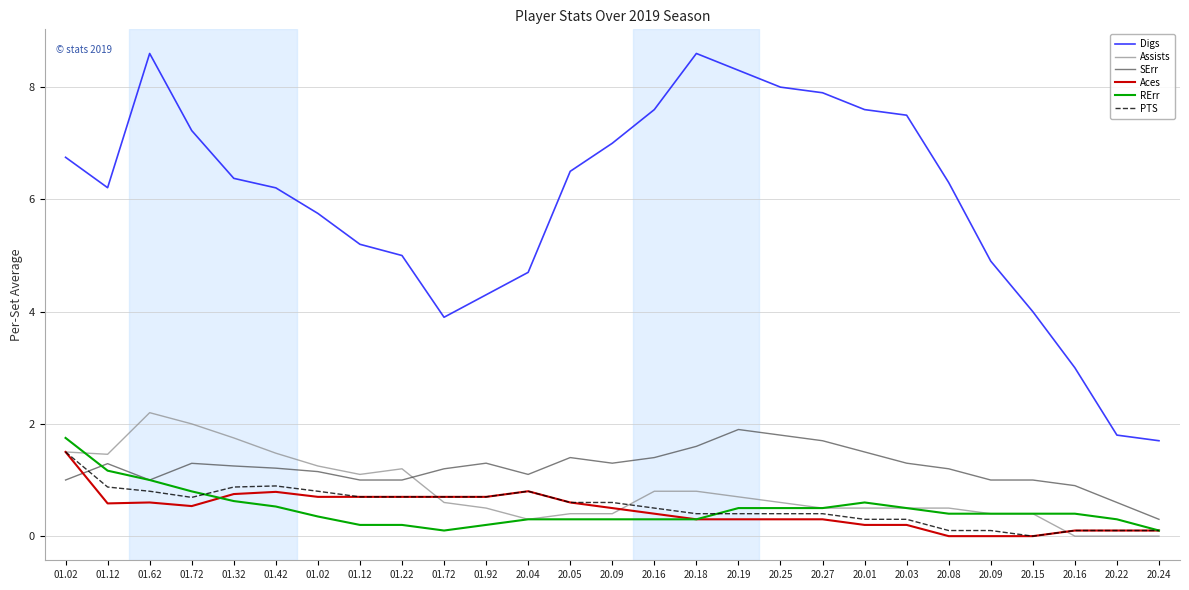

Which series has the widest spread of values?

Digs